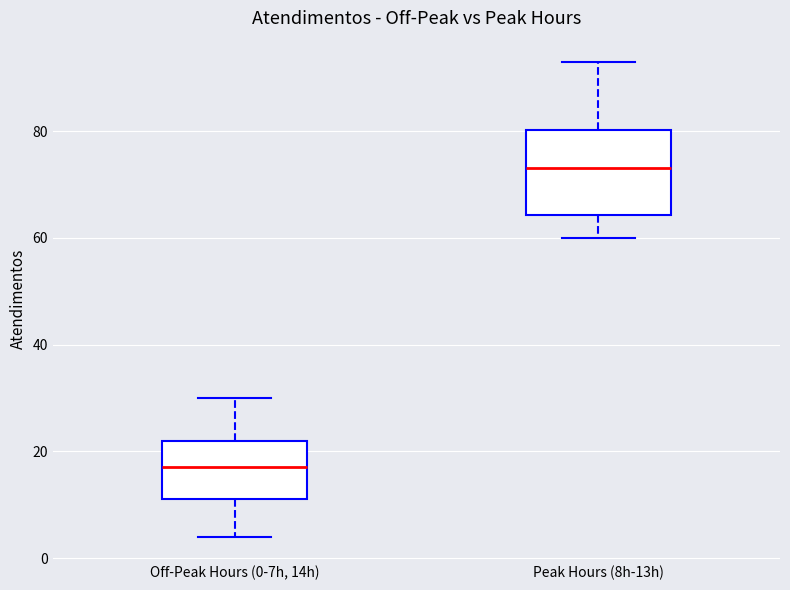

Which box is the tallest, from its lower edge to its upper edge?

Peak Hours (8h-13h)